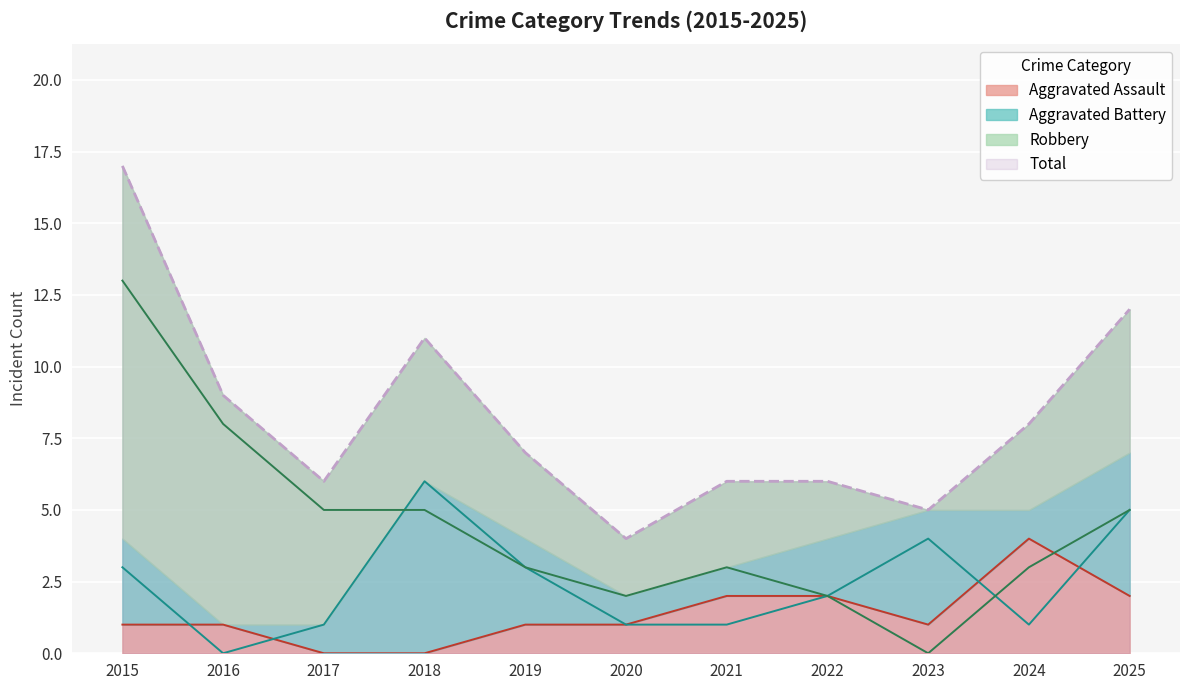

List the labels in order of Total value, smallest first.

2020, 2023, 2017, 2021, 2022, 2019, 2024, 2016, 2018, 2025, 2015